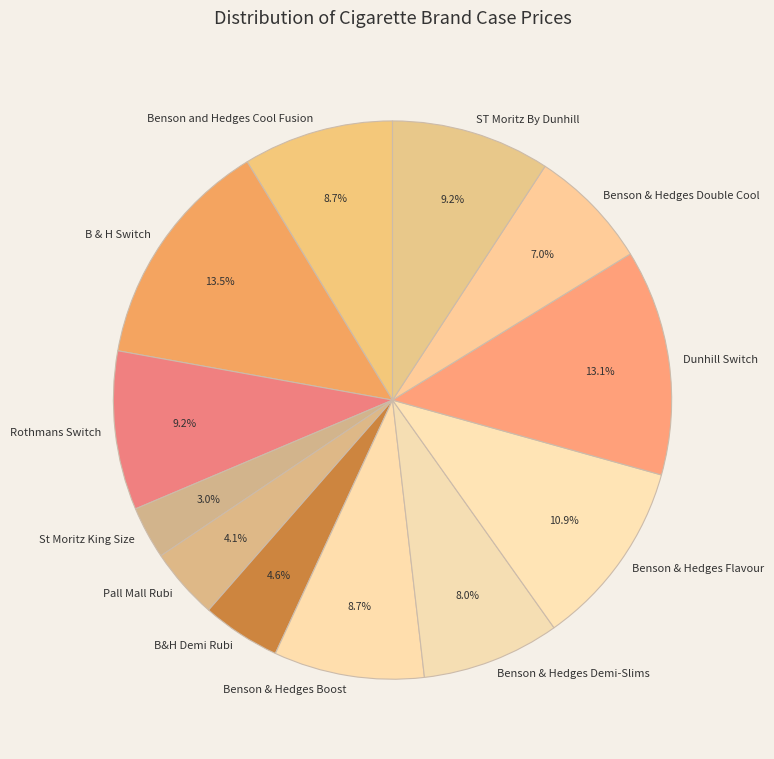

To the nearest percent, what is the difference between the Benson and Hedges Cool Fusion and B & H Switch slice percentages?

5%